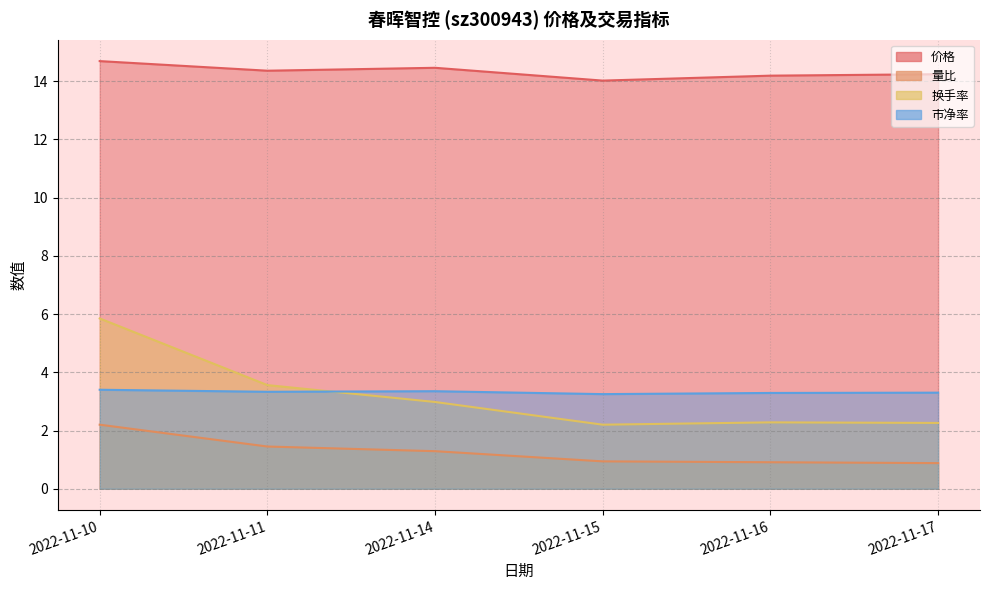

True or false: 换手率 and 价格 cross at least once.

False